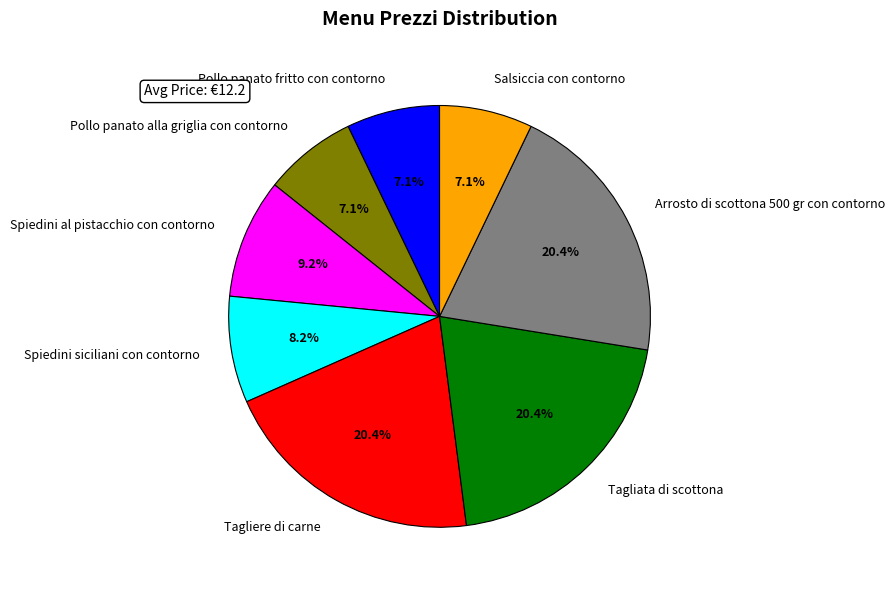

Approximately how many times larger is the value at Tagliata di scottona compared to Tagliere di carne?

1.0